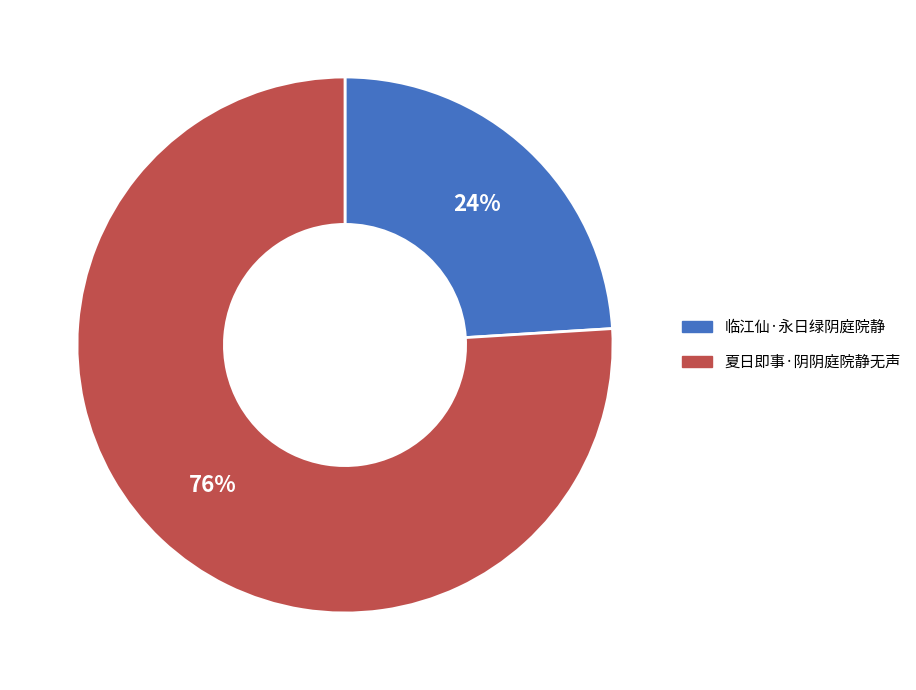

Is the sum of 夏日即事·阴阴庭院静无声 and 临江仙·永日绿阴庭院静 greater than half?

Yes